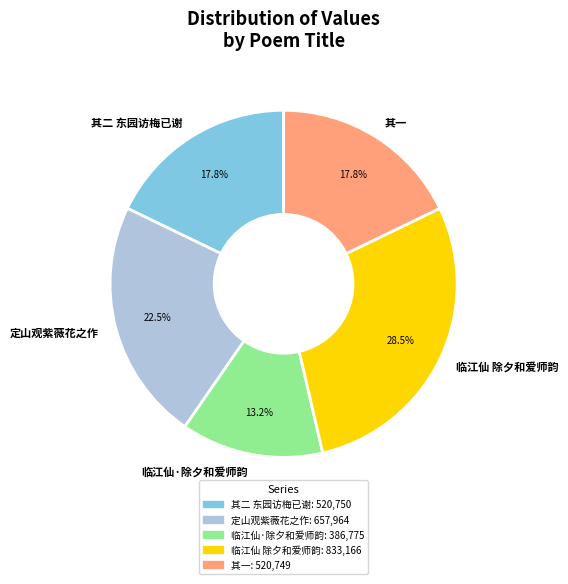

Is 定山观紫薇花之作 the majority of the pie?

No